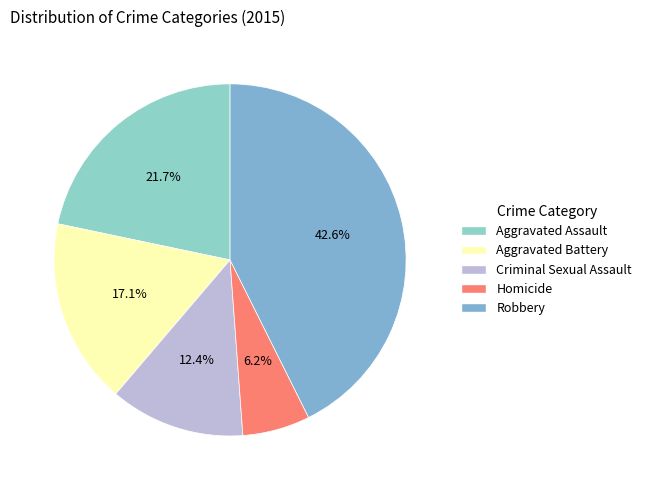

Which category has the biggest portion of the pie?

Robbery